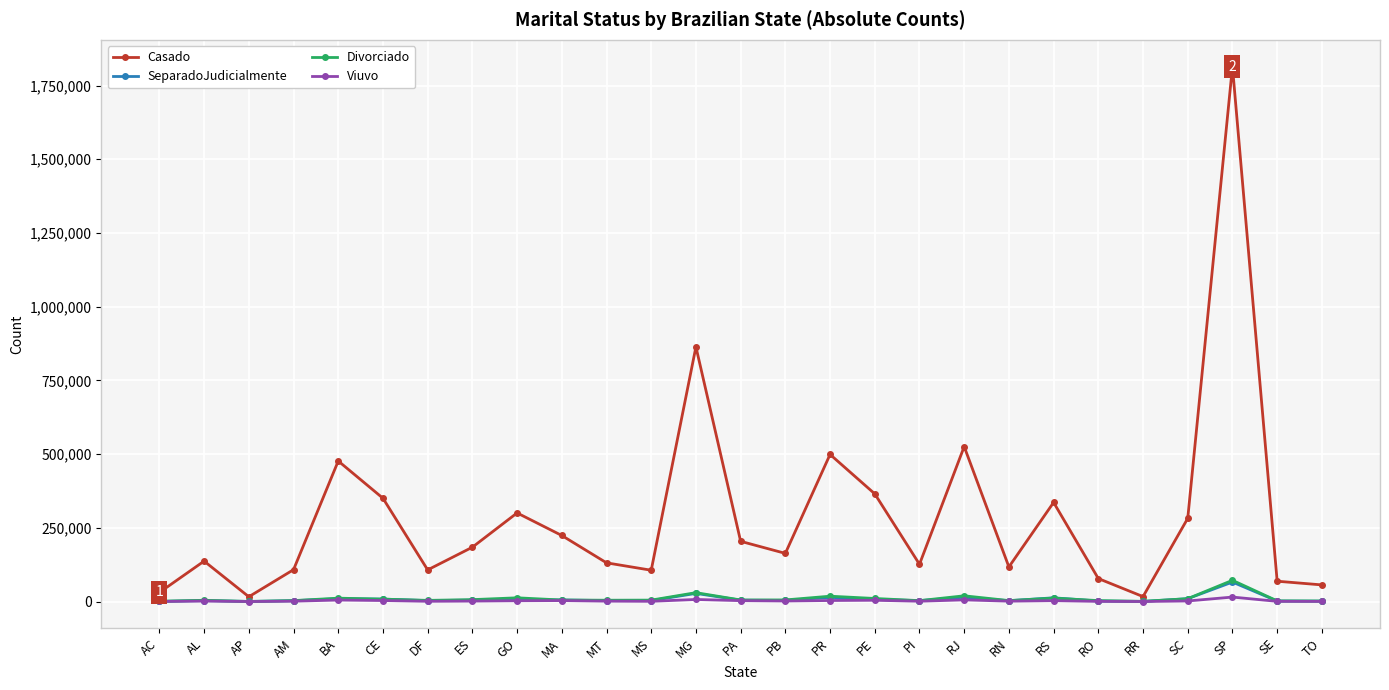

In Casado, how many points are higher than both neighbors (excluding endpoints)?

8